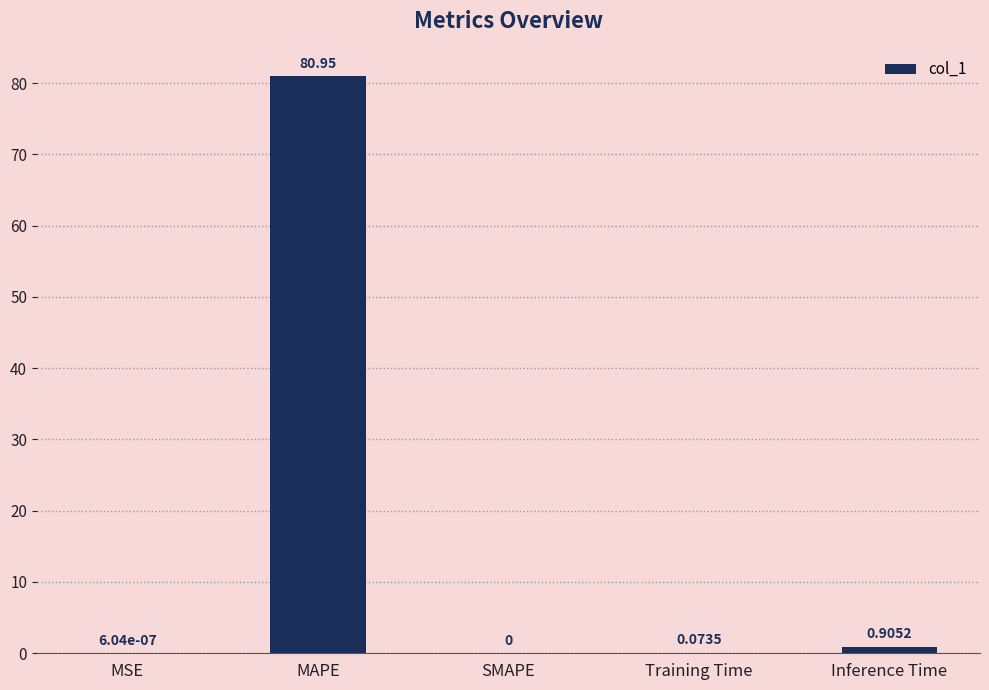

How many positive values are there?

4